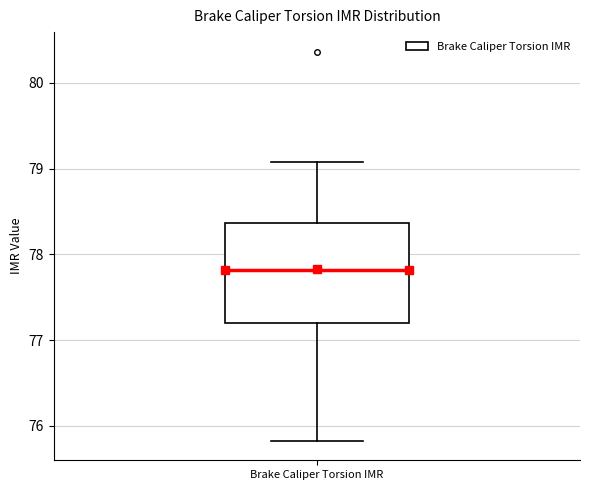

Where is the upper edge of the box for Brake Caliper Torsion IMR on the y-axis? The values are not printed on the chart, so give them approximately, as read against the axis.

78.4